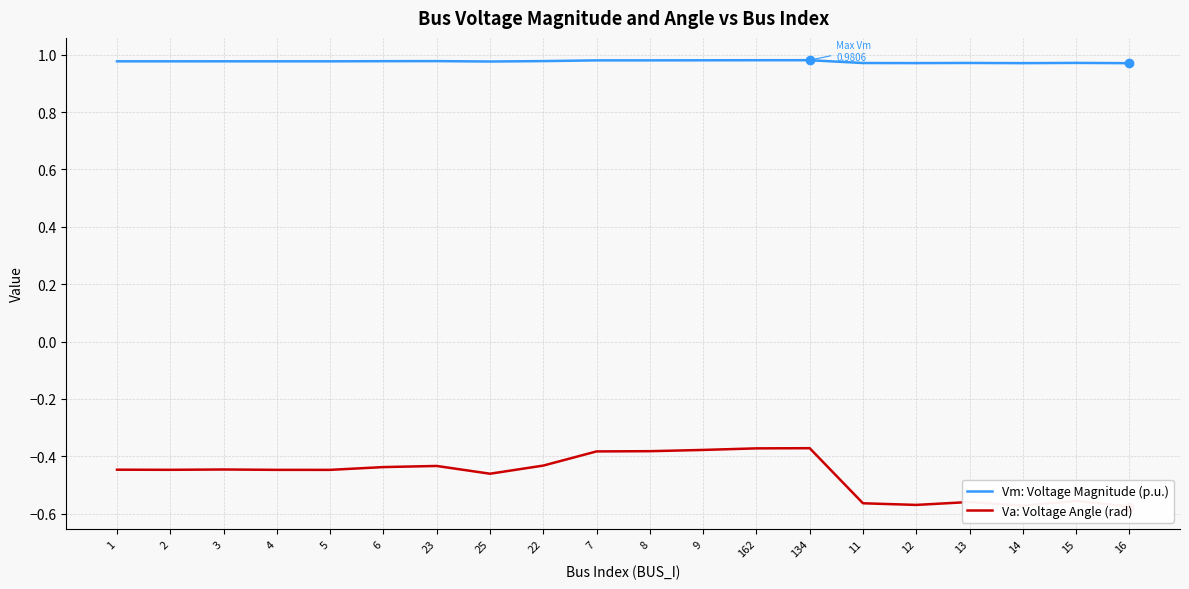

Is this an area chart (filled region under the line)?

No